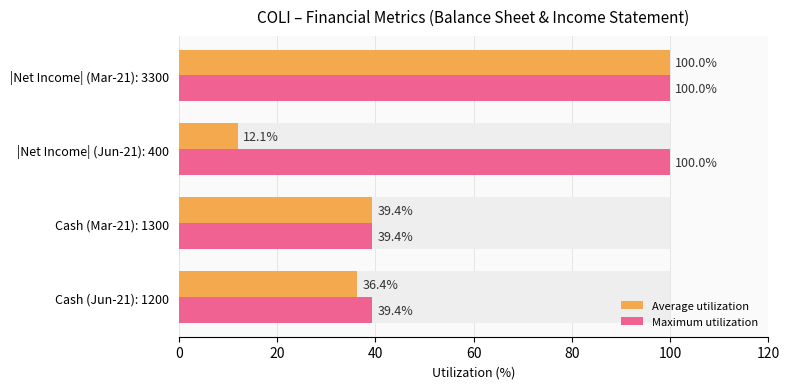

What are all the series names shown in the legend?

Average utilization, Maximum utilization